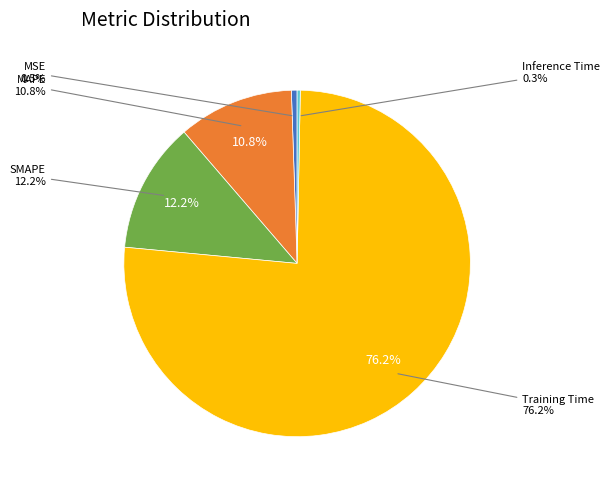

Between Training Time and MSE, which is larger?

Training Time